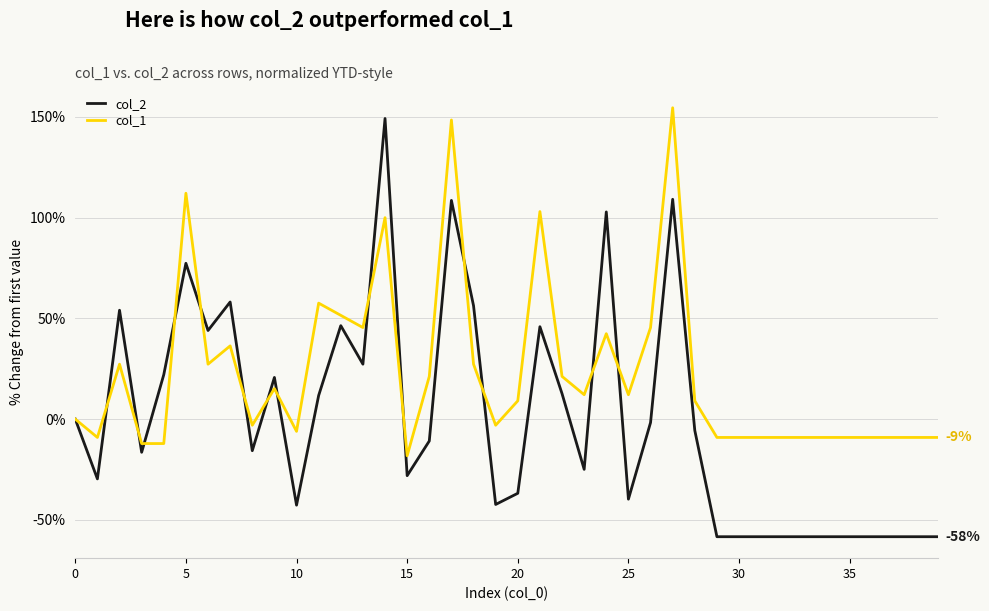

Which series has the largest range (max minus min)?

col_2